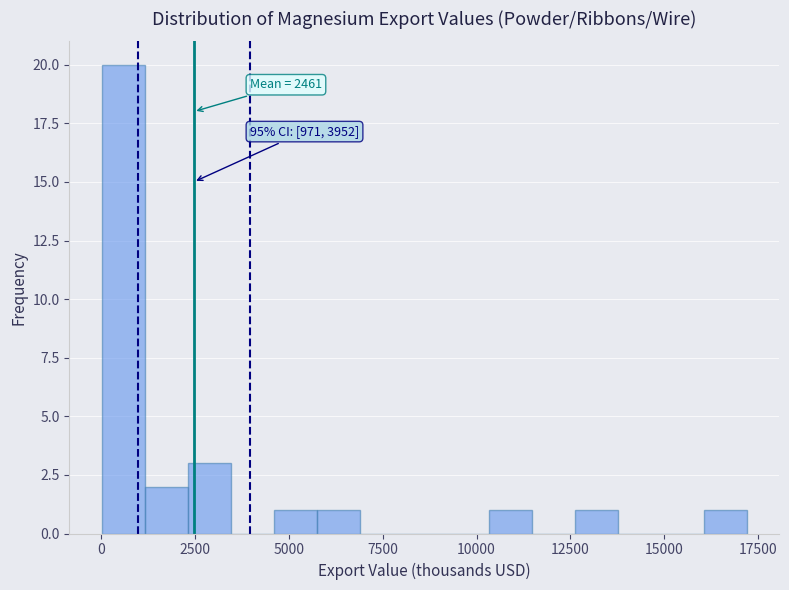

Read against the x-axis, roughly where is the centre of the tallest bar?

500